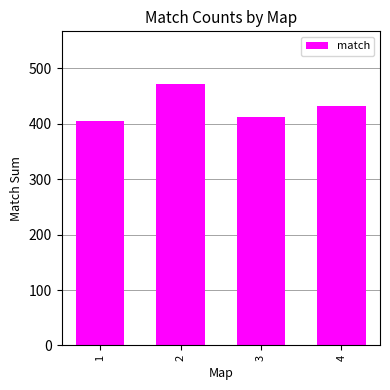

Rank the categories by value from lowest to highest.

1, 3, 4, 2